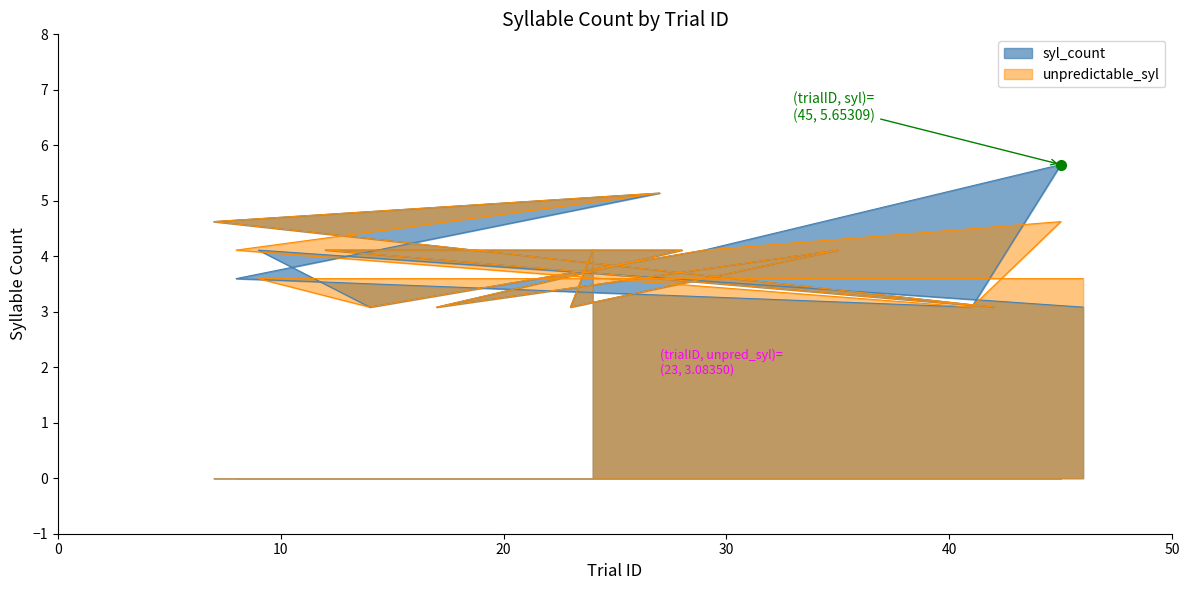

True or false: unpredictable_syl has a value of 0.7 at 42.

False